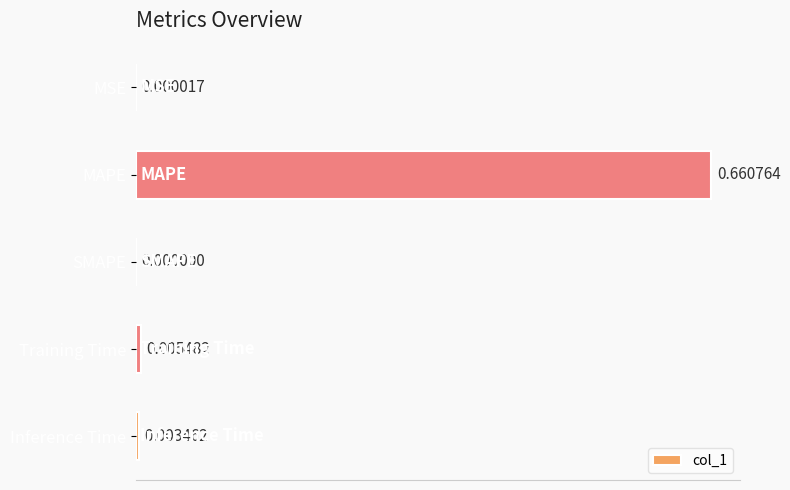

At which category does the chart reach its peak across all series?

MAPE